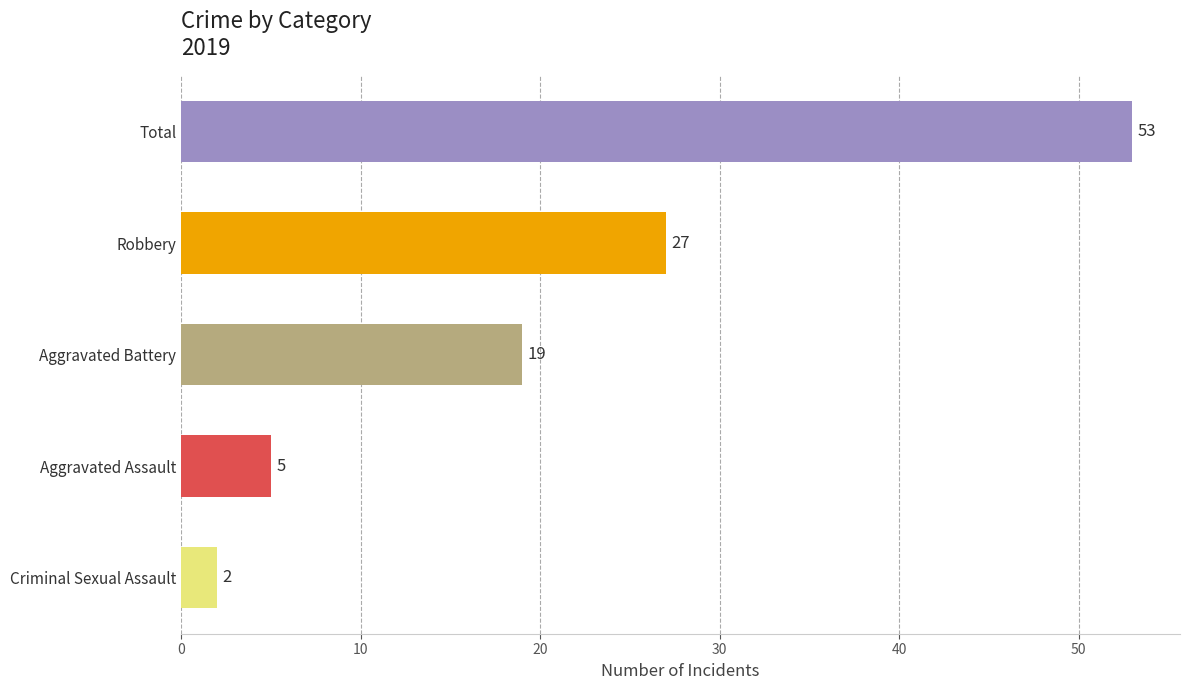

What is the maximum value shown in the chart?

53